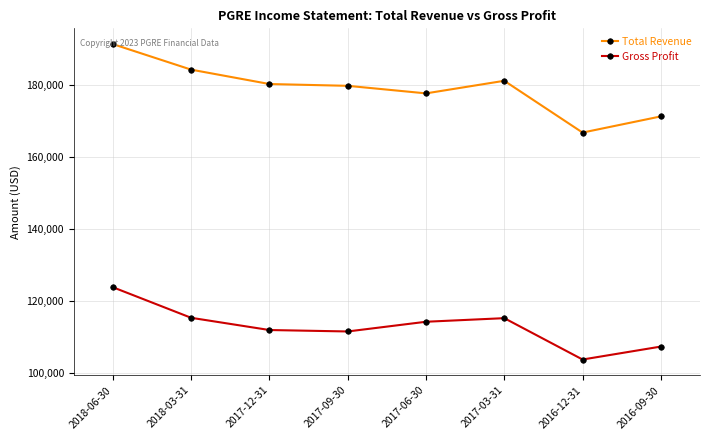

The Total Revenue series shows 272336 at 2018-06-30. True or false?

False